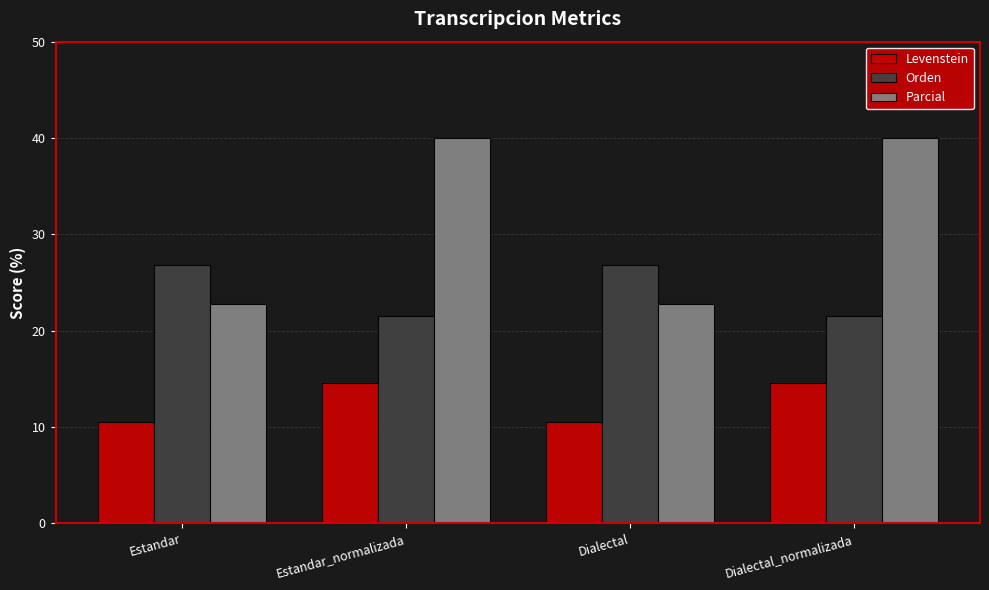

What is the value of the Orden bar at the 3rd from the left?

26.9